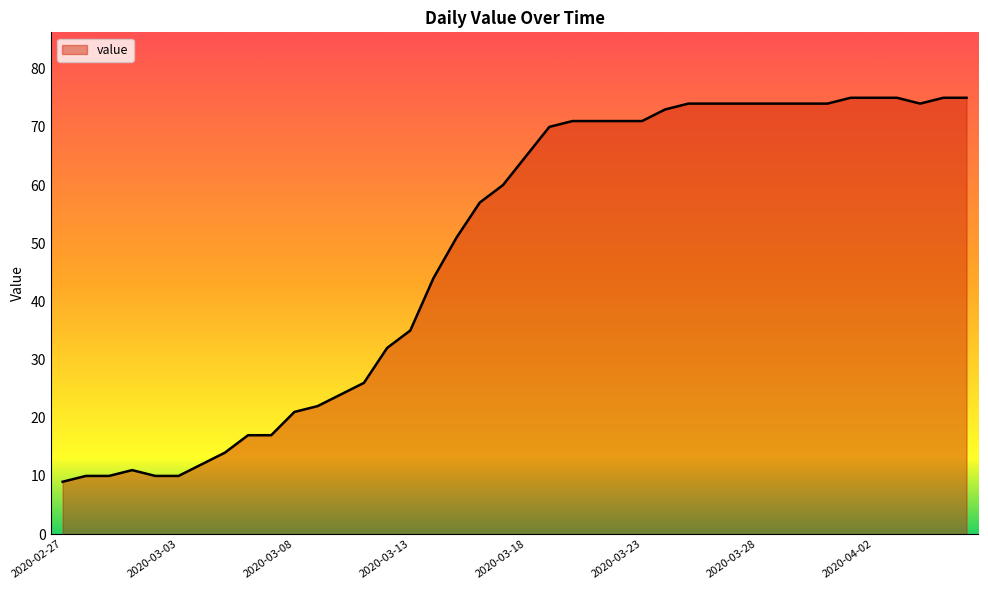

Reading left to right, list all the values displayed in this chart.

9	10	10	11	10	10	12	14	17	17	21	22	24	26	32	35	44	51	57	60	65	70	71	71	71	71	73	74	74	74	74	74	74	74	75	75	75	74	75	75